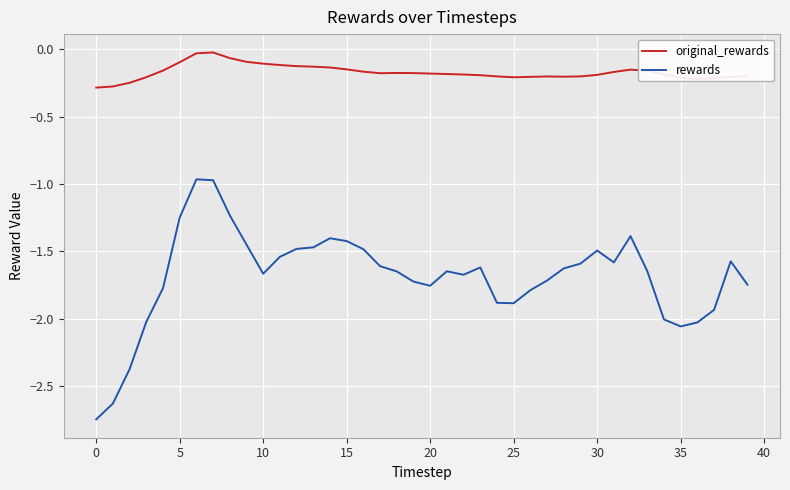

Which series has the widest spread of values?

rewards